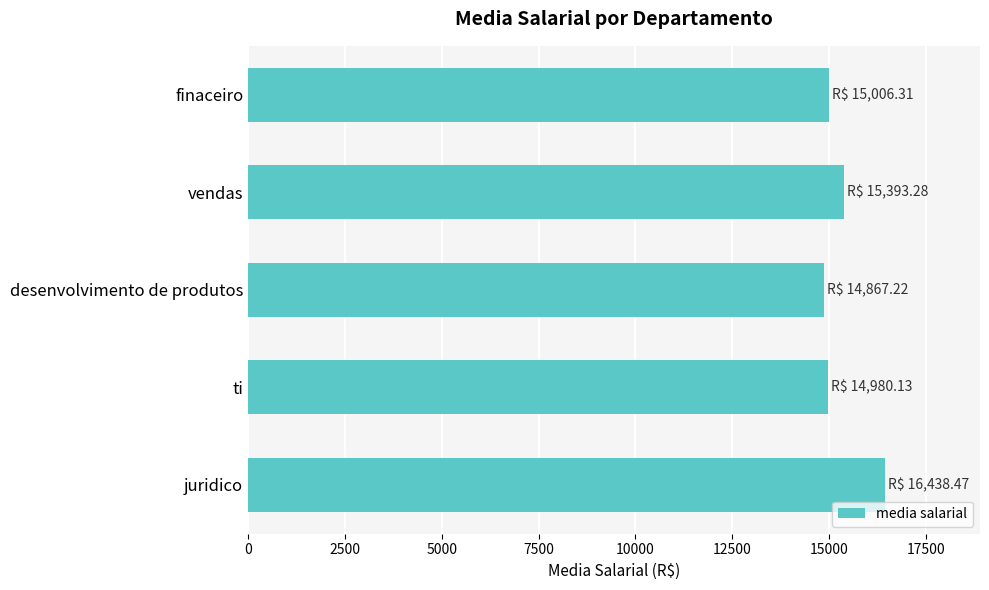

Which has a higher value, vendas or finaceiro?

vendas